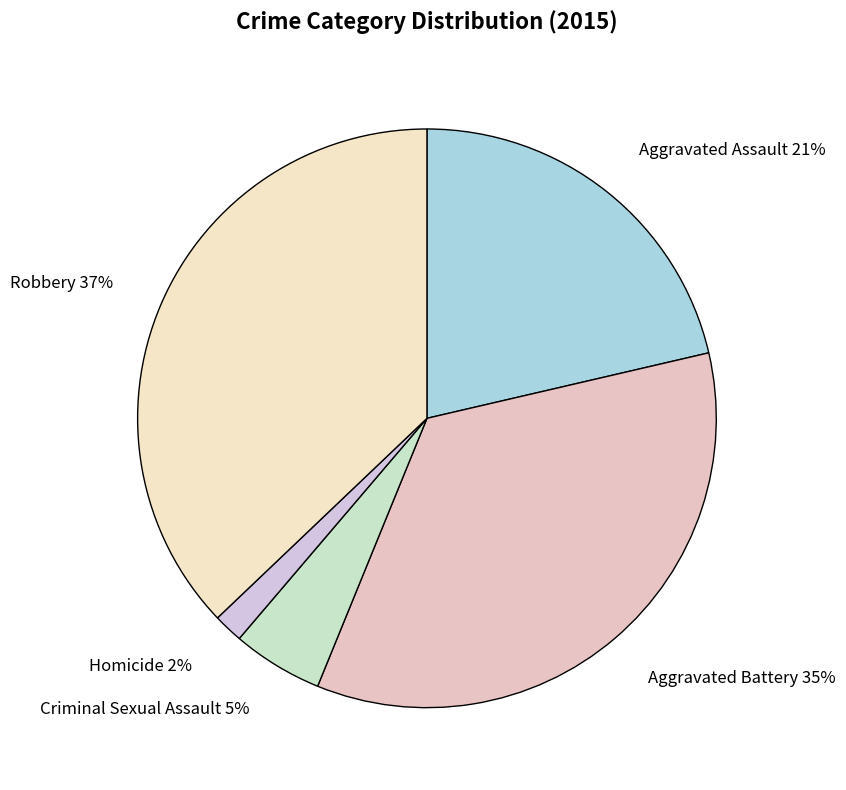

Approximately how many times larger is the value at Aggravated Assault compared to Robbery?

0.6